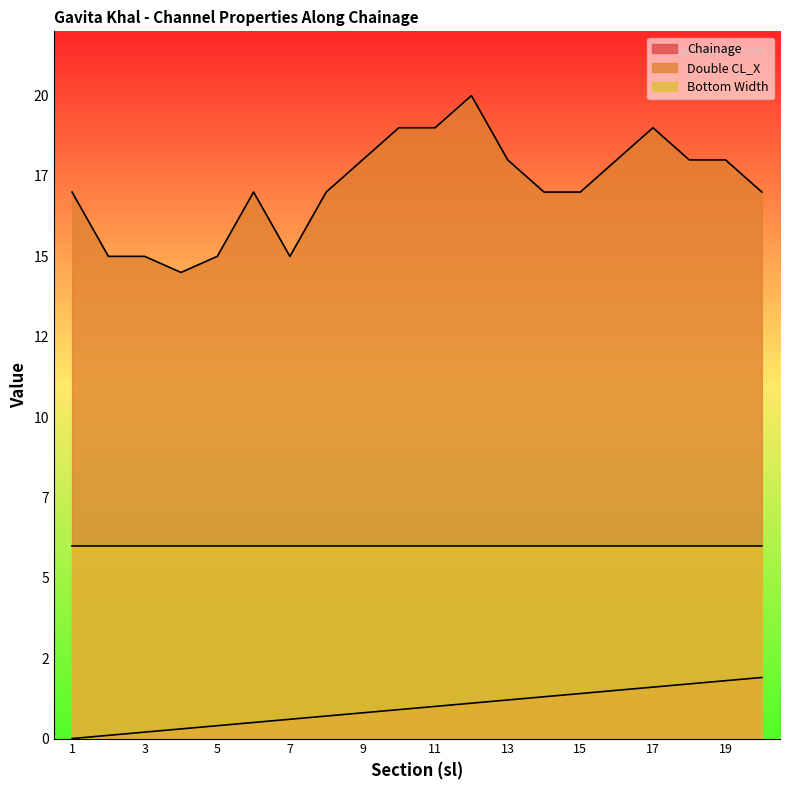

At how many categories does at least one series exceed 8?

20